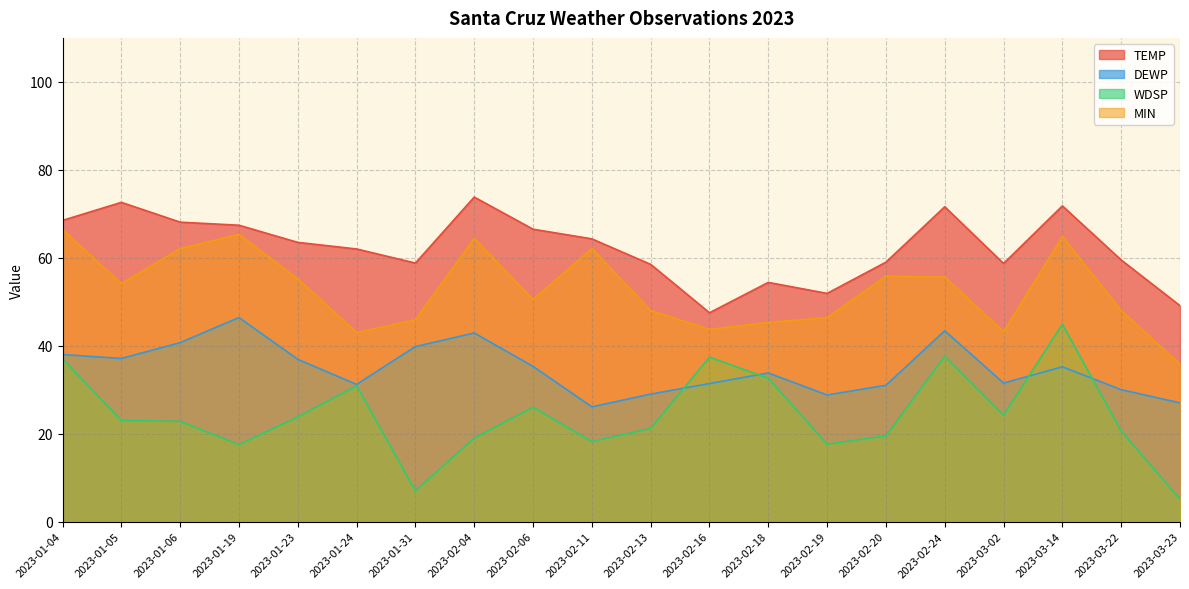

Where is TEMP nearest to the value 60?

2023-03-22